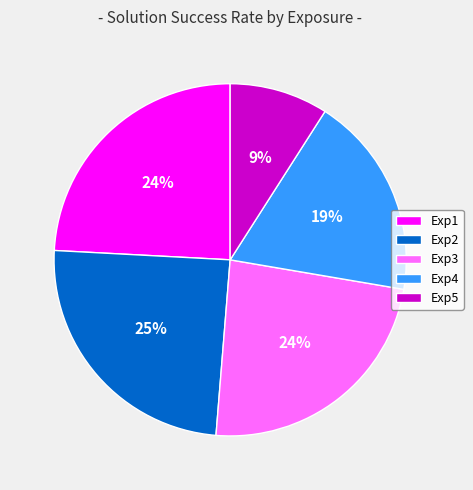

Does Exp4 represent more than half of the total?

No